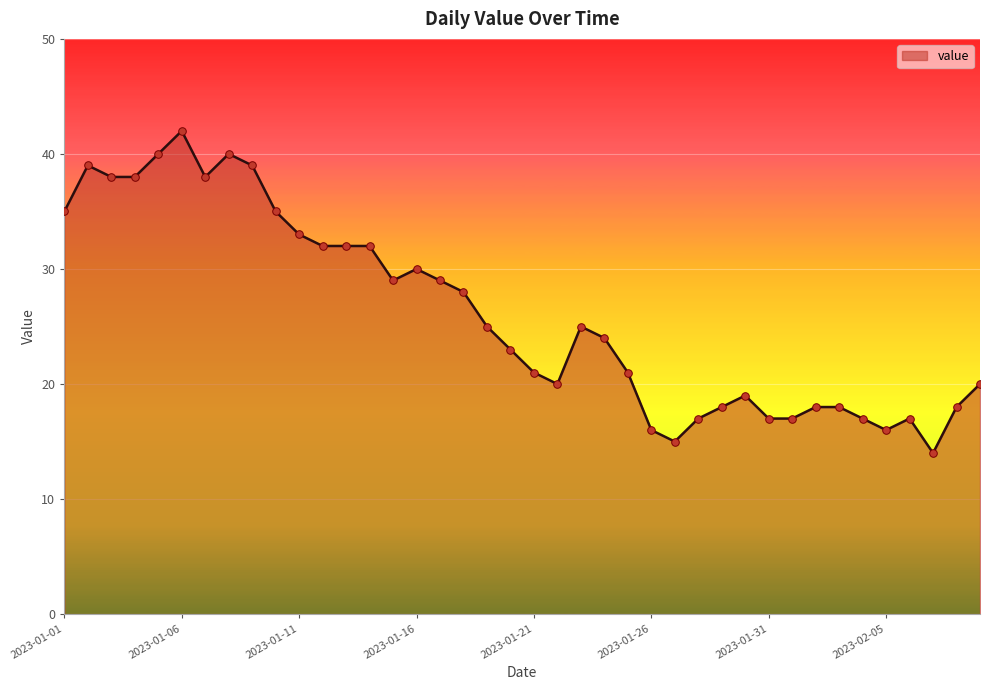

What is the difference between the maximum and minimum values?

28